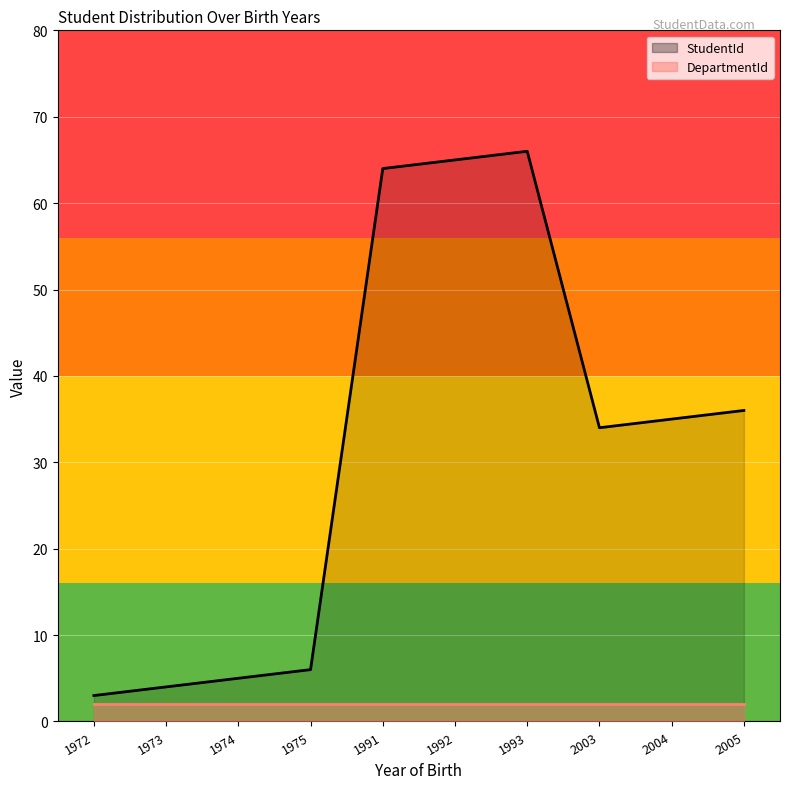

Rank the series by their maximum value, from highest to lowest.

StudentId, DepartmentId